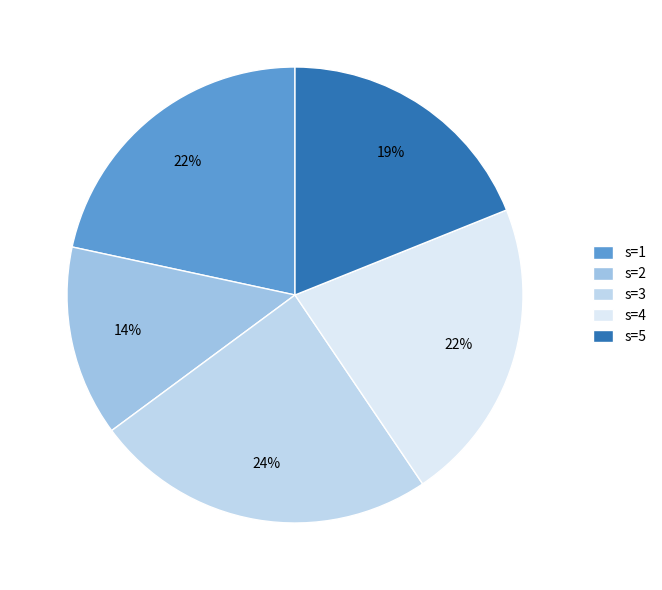

What is the largest slice in the pie chart?

s=3